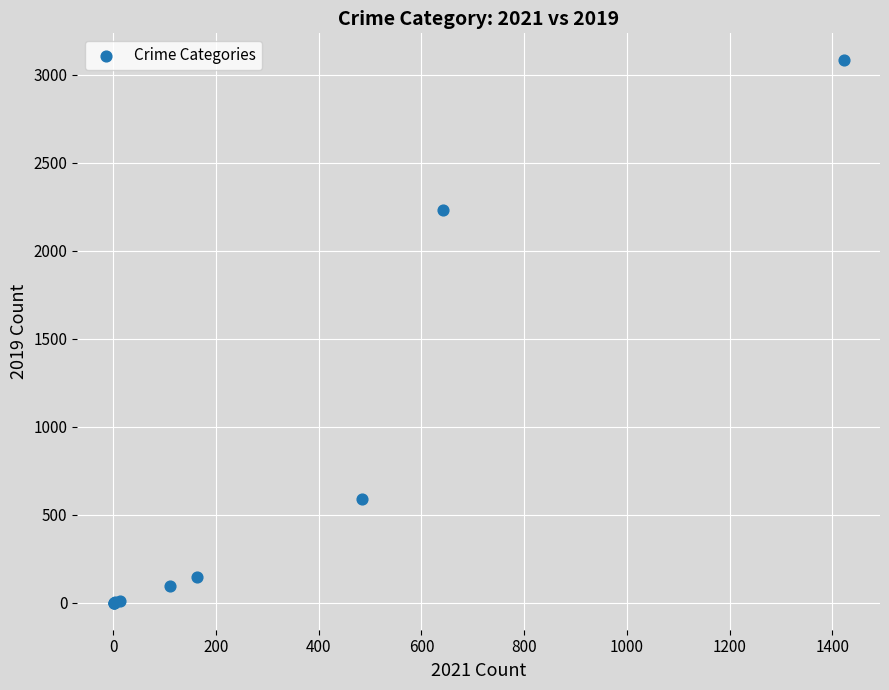

What Y value in the scatter plot is closest to 1540?

2230